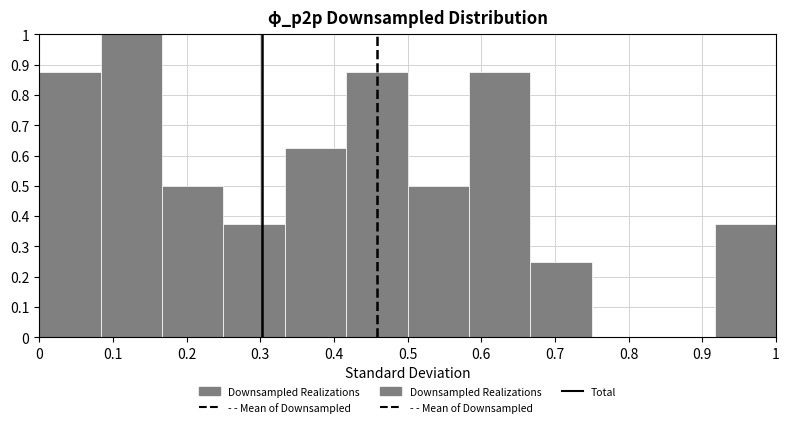

Reading left to right, transcribe this chart: for each bar, give the range it covers on the x-axis and its height. Neither the bar edges nor the heights are printed on the chart, so give them approximately, as read against the axes.

0.00 to 0.08: 0.88
0.08 to 0.17: 1.00
0.17 to 0.25: 0.50
0.25 to 0.33: 0.38
0.33 to 0.42: 0.63
0.42 to 0.50: 0.88
0.50 to 0.58: 0.50
0.58 to 0.67: 0.88
0.67 to 0.75: 0.25
0.75 to 0.83: 0
0.83 to 0.92: 0
0.92 to 1.00: 0.38